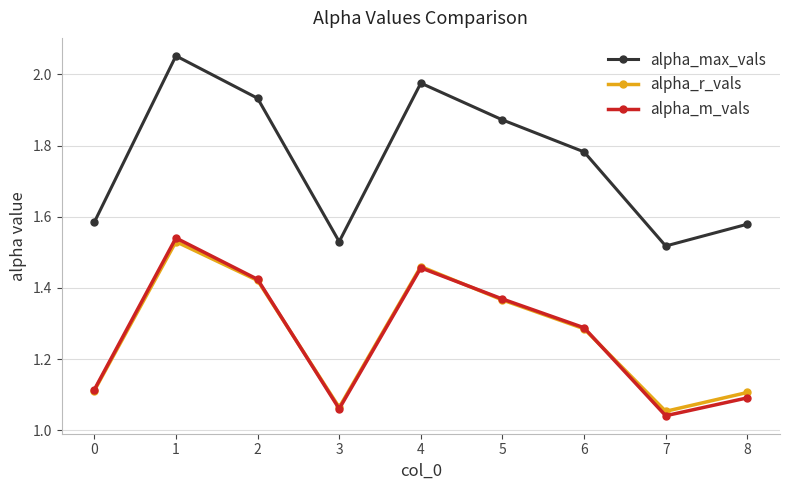

Between 0 and 8, which series saw the biggest shift?

alpha_m_vals